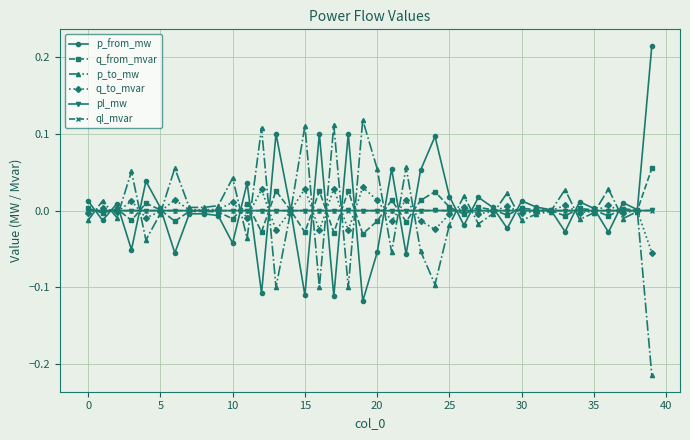

True or false: pl_mw has more than 2 interior local peaks.

True